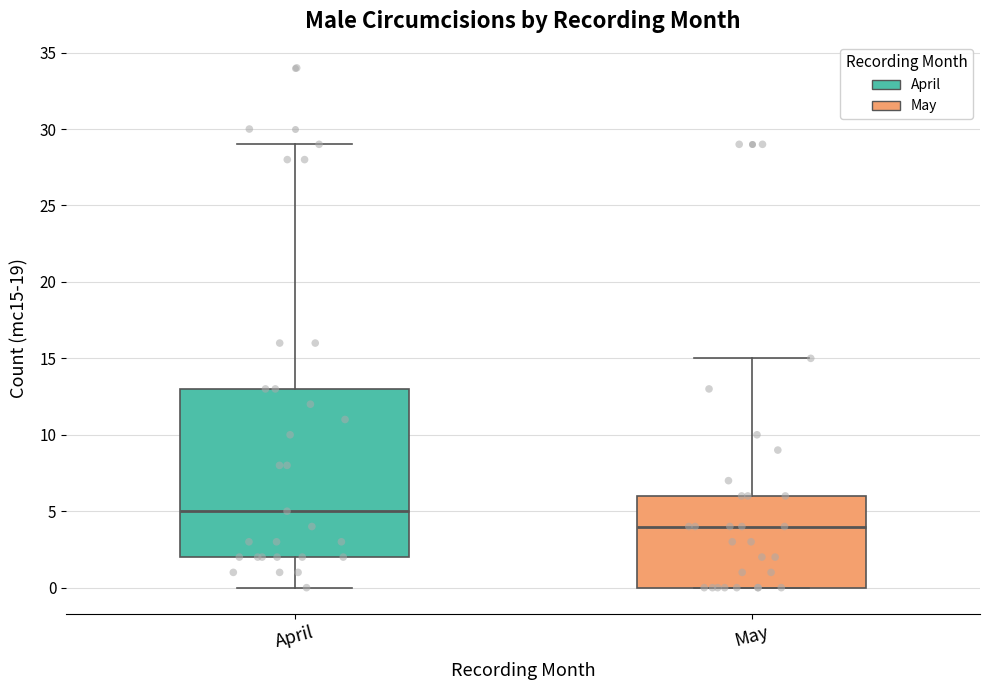

Which box is the tallest, from its lower edge to its upper edge?

April